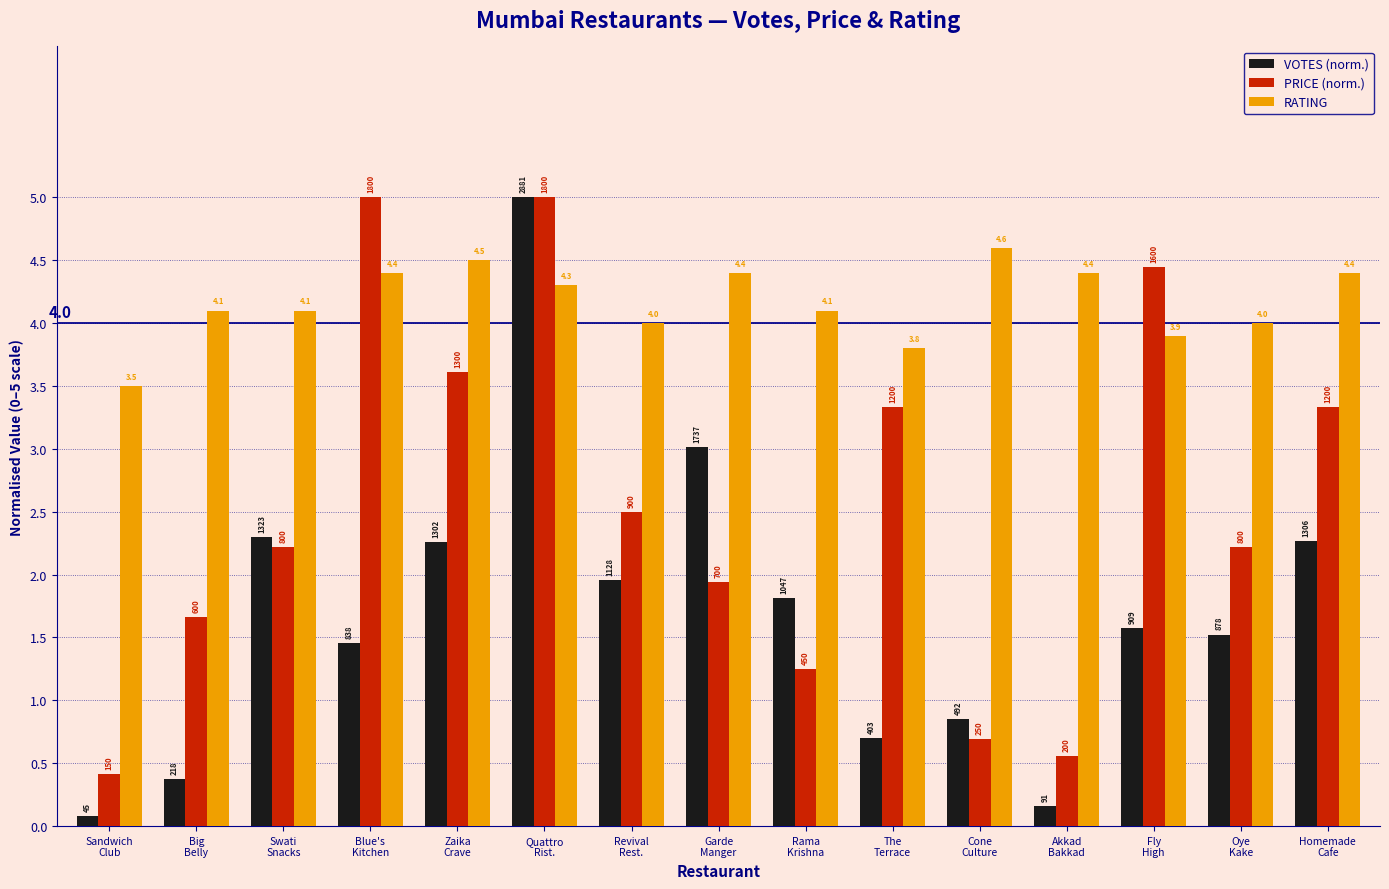

Between Sandwich
Club and Garde
Manger, which series saw the biggest shift?

VOTES (norm.)